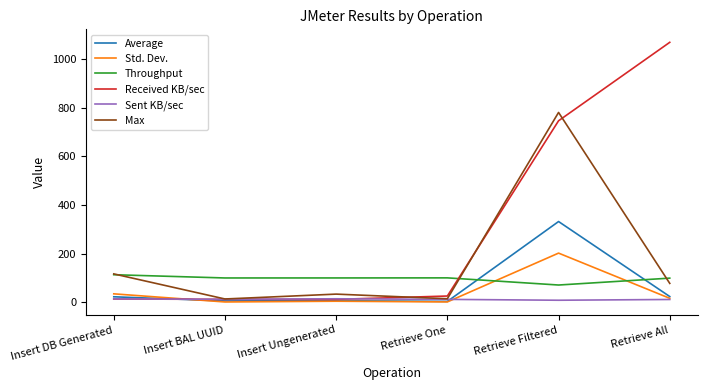

Where is the first local maximum for Max?

Insert Ungenerated